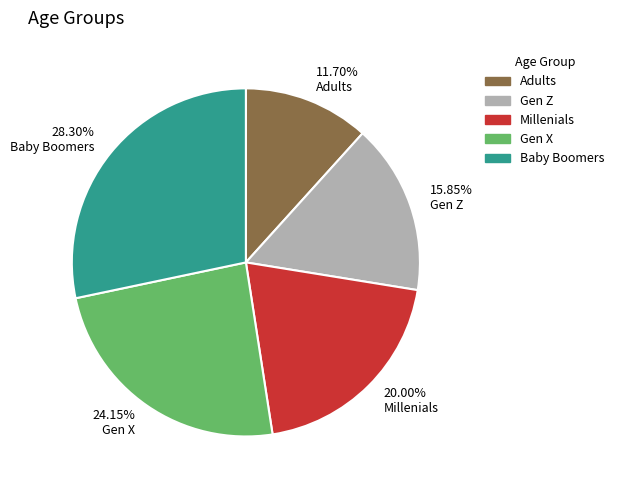

Rank the categories by value from highest to lowest.

Baby Boomers, Gen X, Millenials, Gen Z, Adults